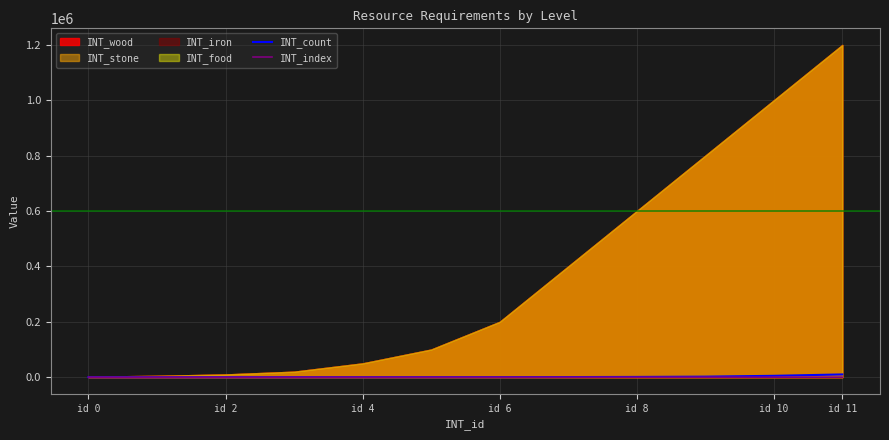

The INT_count series shows 1056 at 9. True or false?

False